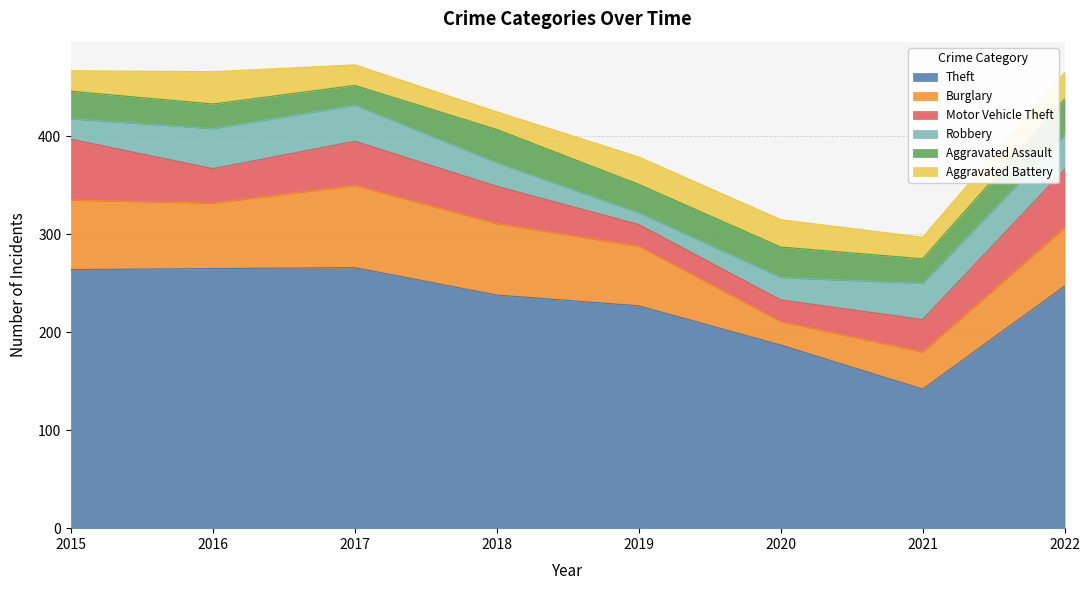

Which has a higher value, 2017 or 2022?

2017